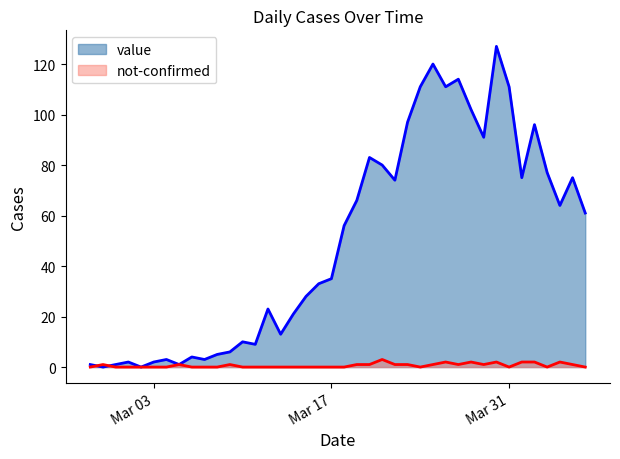

At which label is not-confirmed closest to 1?

2020-02-28